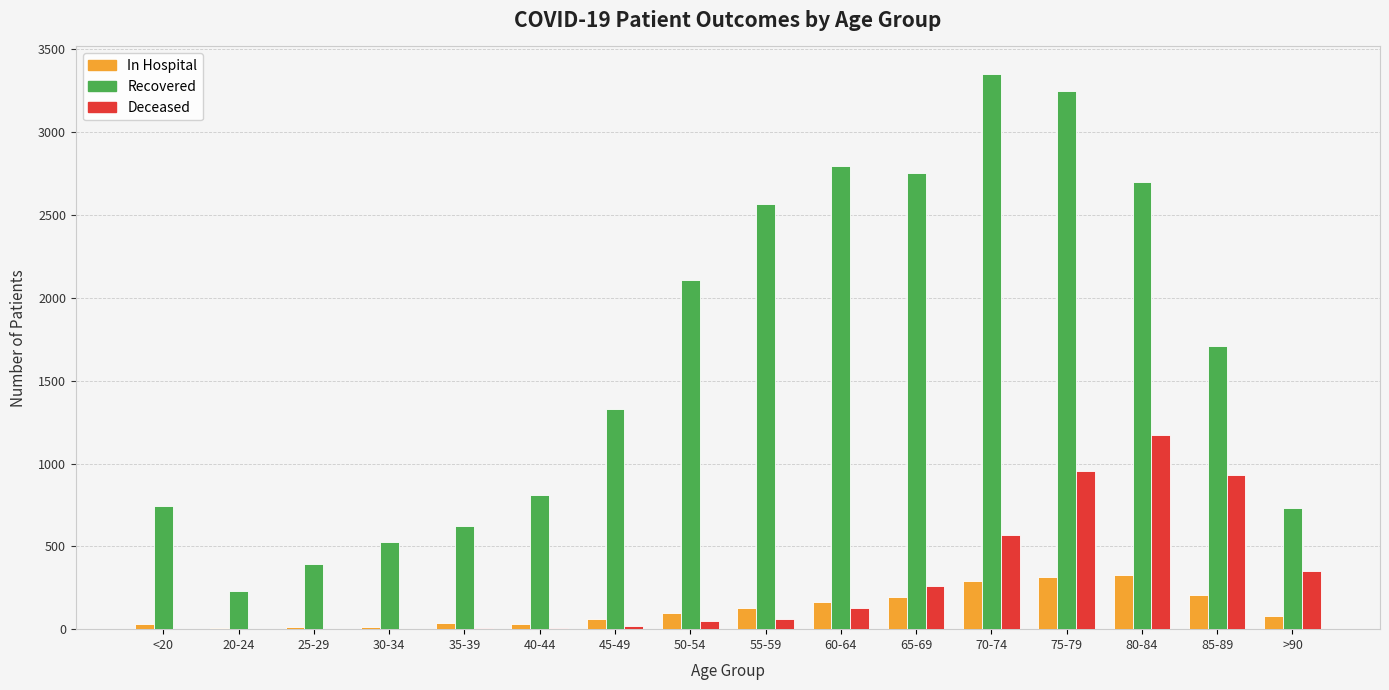

At which category is the sum across all series the highest?

75-79